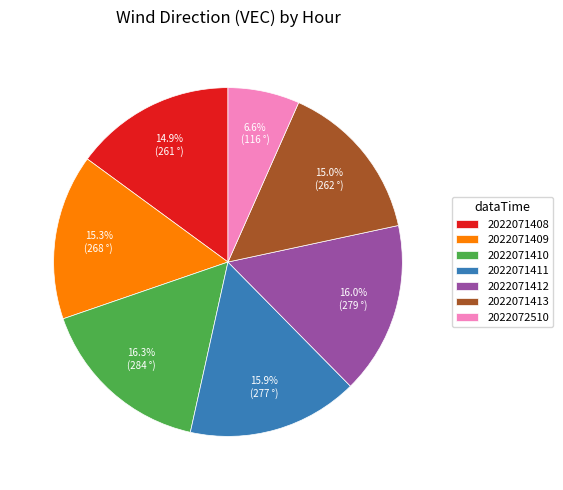

Count the number of slices in the pie.

7